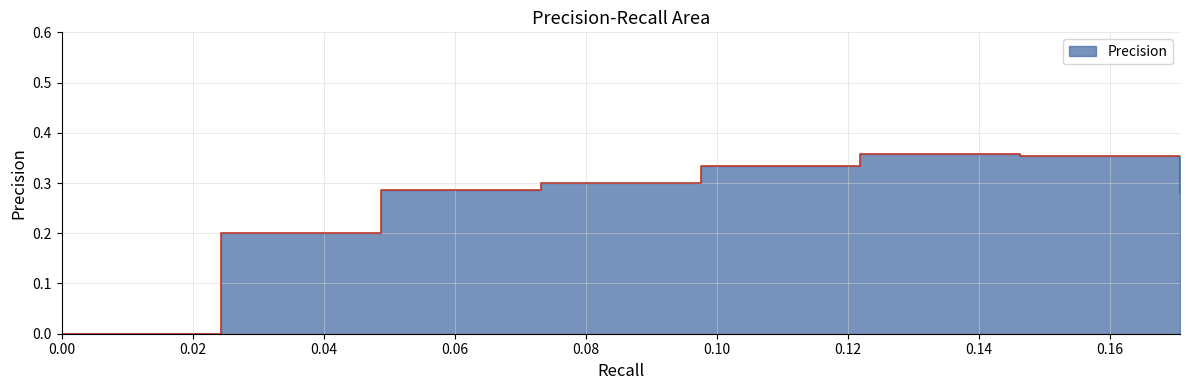

At which category does the data reach its first local peak?

0.12195121951219512